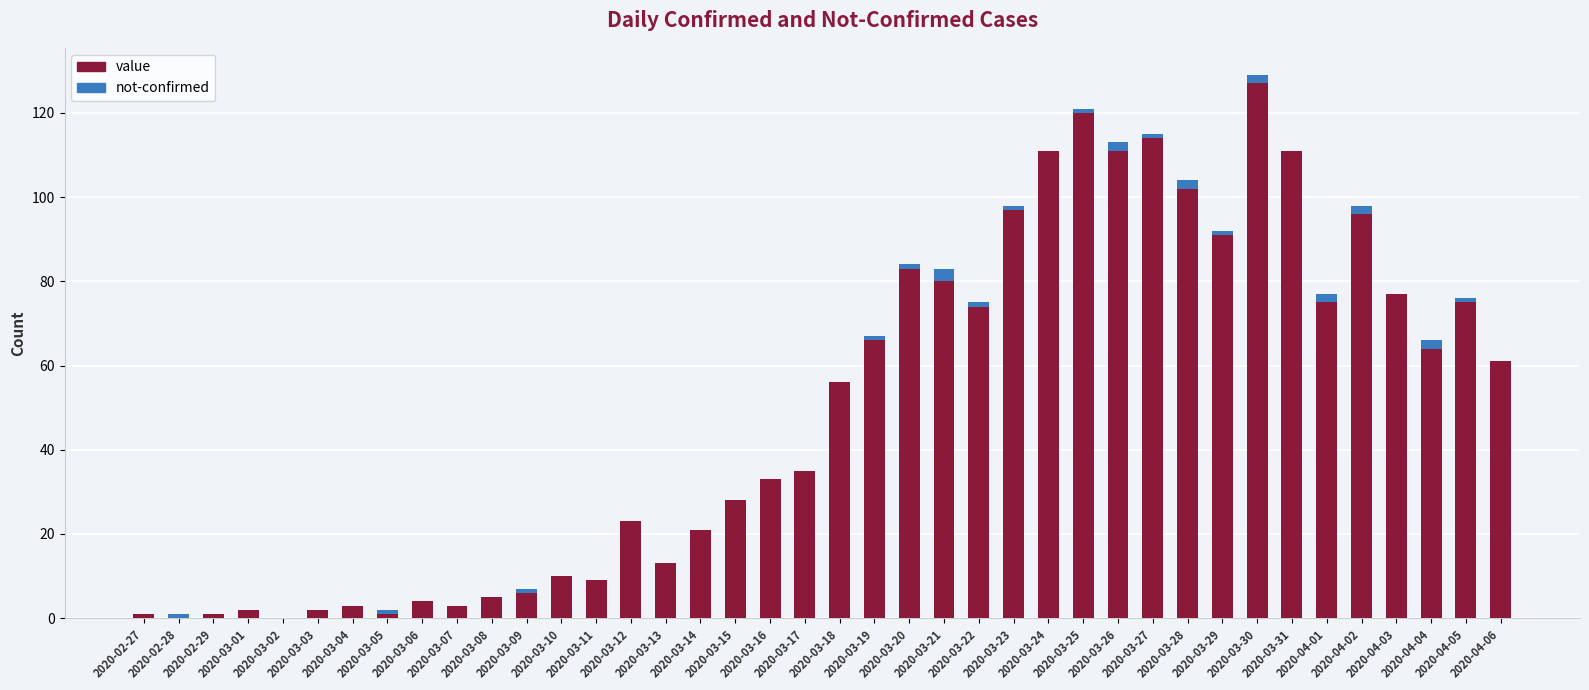

What is the sum of all value values?

1991